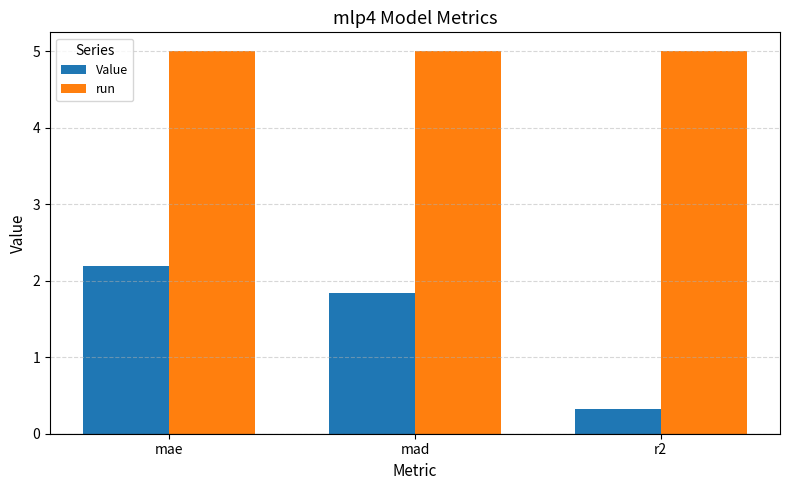

What is the label of the 3rd bar from the right?

mae